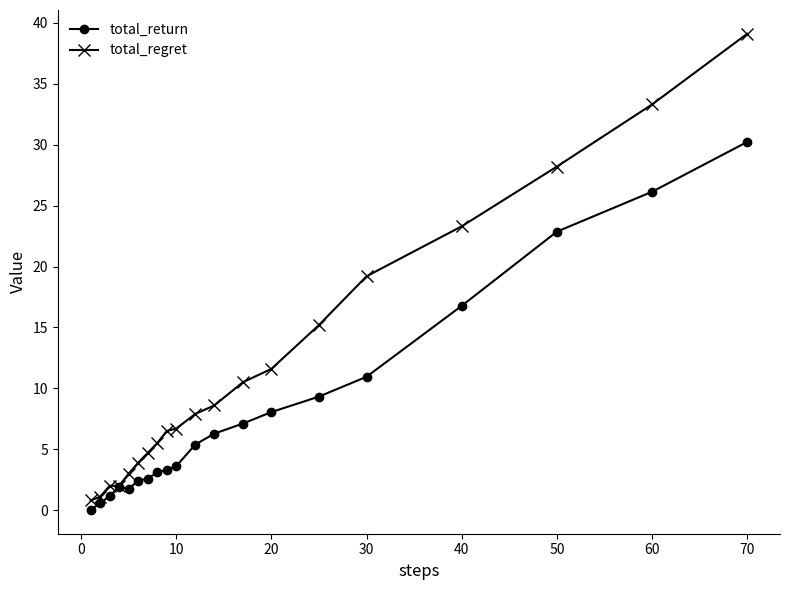

Rank the series by their maximum value, from highest to lowest.

total_regret, total_return